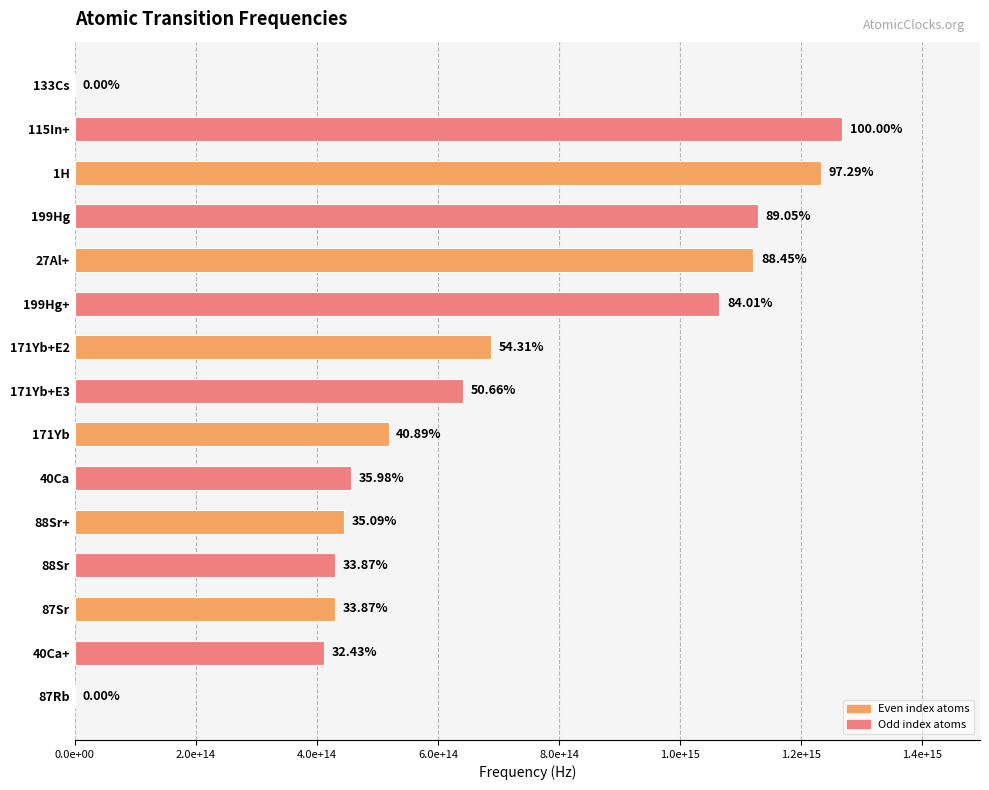

What is the sum of all values?

9833792085779052.0